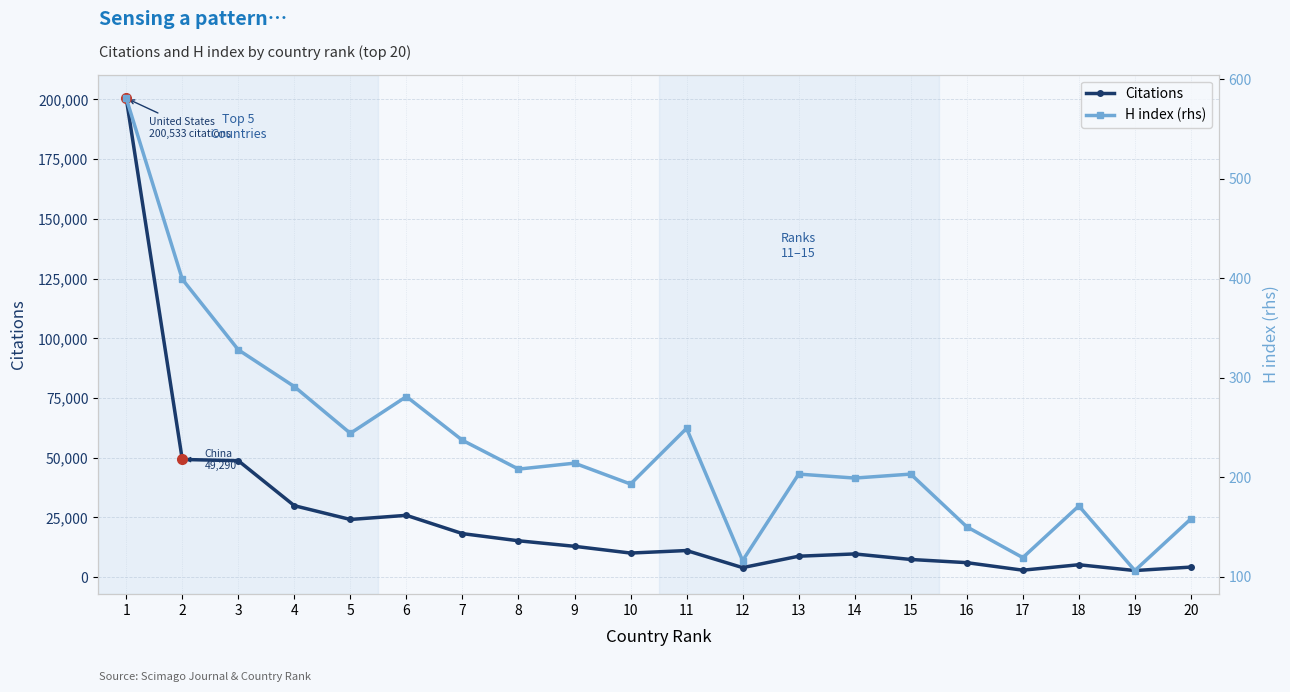

Reading left to right, list all the values displayed in this chart.

Citations: 1=200533	2=49290	3=48773	4=29937	5=24163	6=25900	7=18244	8=15243	9=12928	10=10105	11=11159	12=4005	13=8782	14=9738	15=7420	16=6088	17=2934	18=5213	19=2781	20=4232
H index (rhs): 1=581	2=399	3=328	4=291	5=244	6=281	7=237	8=208	9=214	10=193	11=249	12=116	13=203	14=199	15=203	16=150	17=119	18=171	19=106	20=158